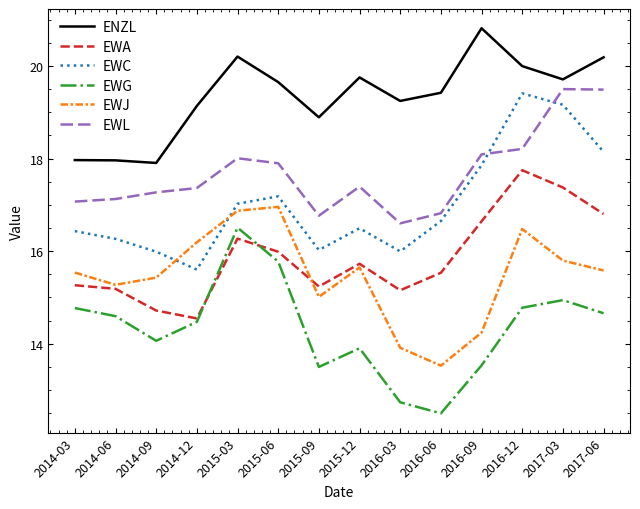

The value of EWC at 2017-06 is 28.5. True or false?

False